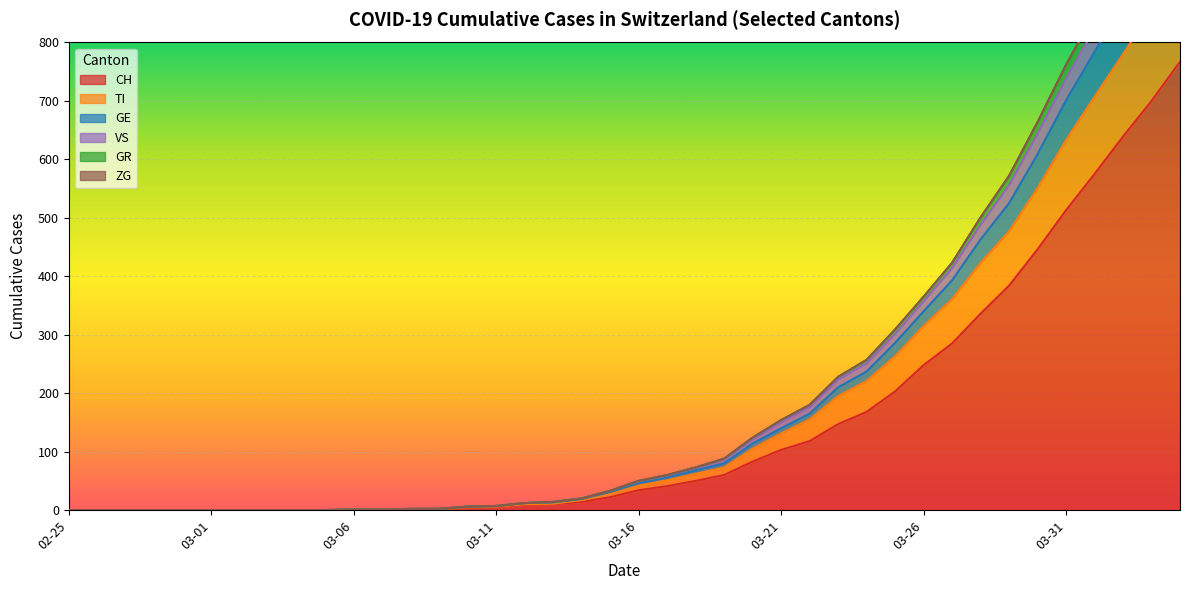

Which category has the highest value across all series?

2020-04-04